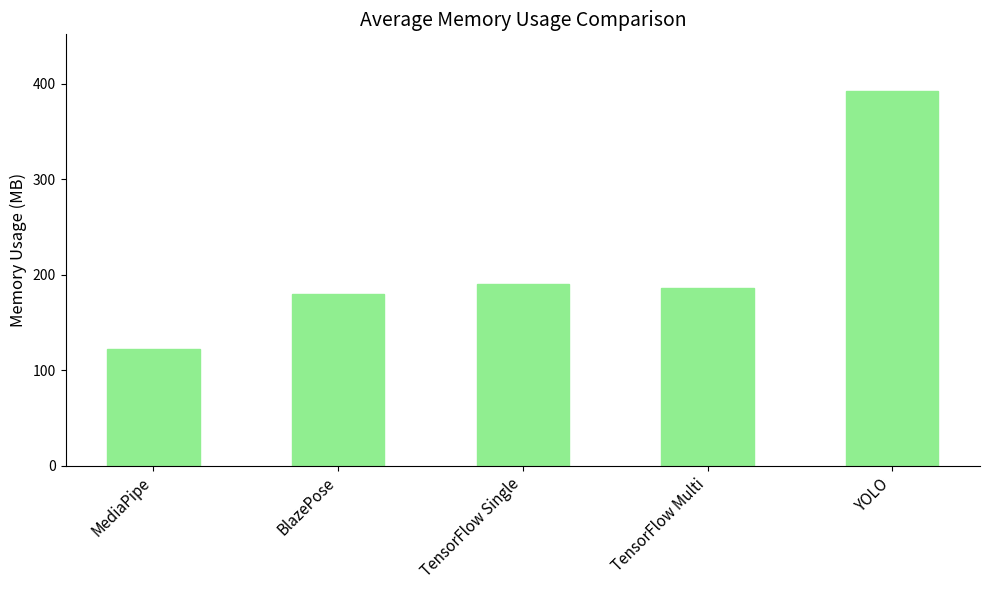

What is the smallest value displayed?

122.3